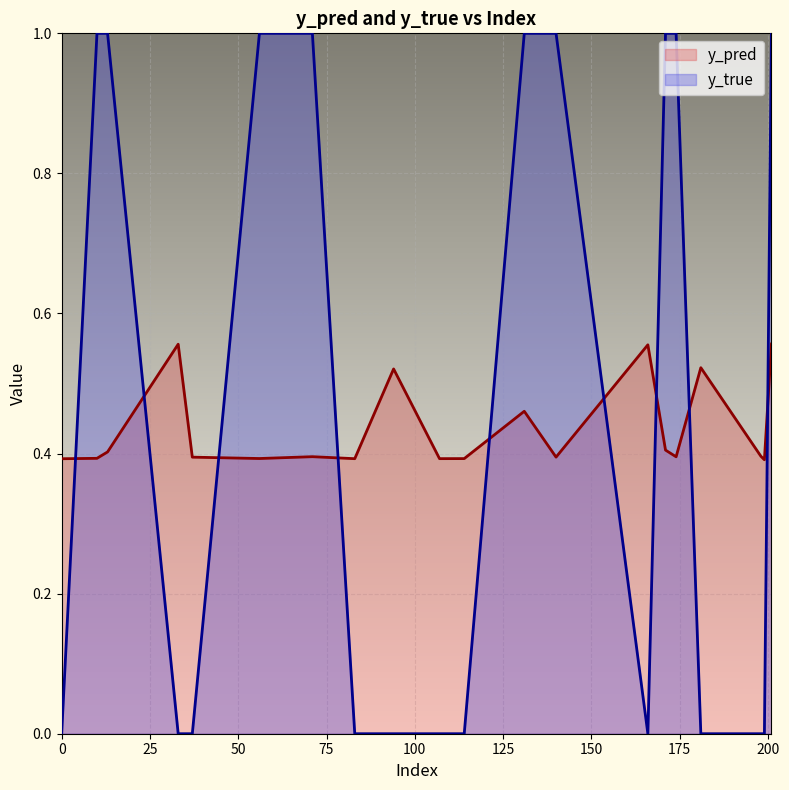

After their last crossing, which series has the higher values: y_true or y_pred?

y_true